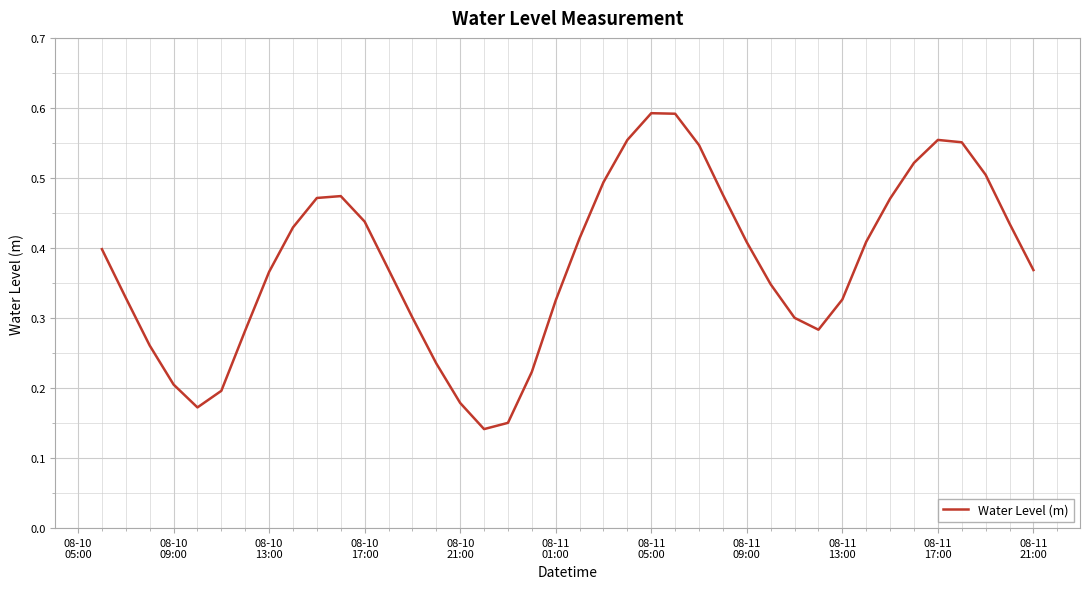

What is the value of the 39th point from the left?

0.4